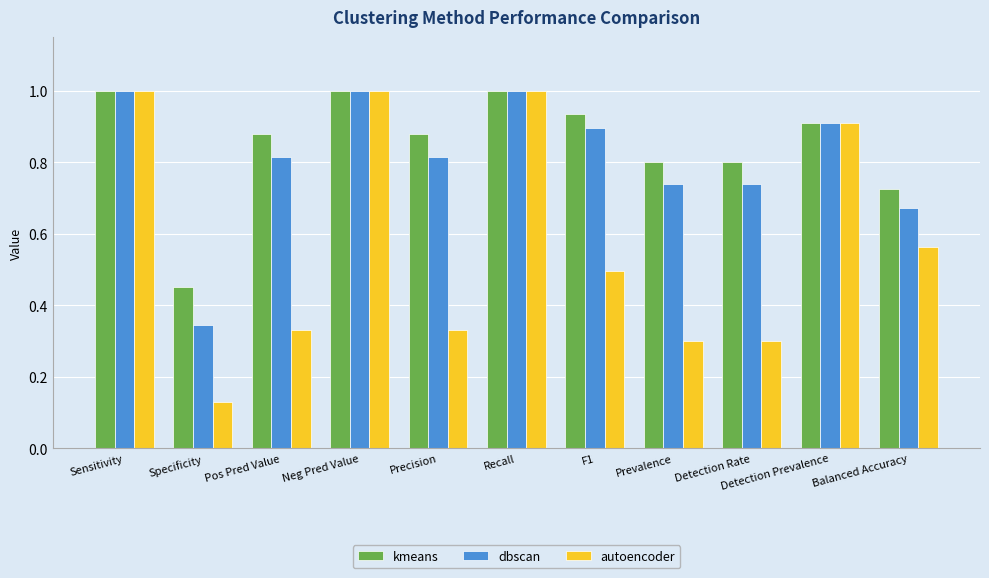

What is the total value across all series at F1?

2.3